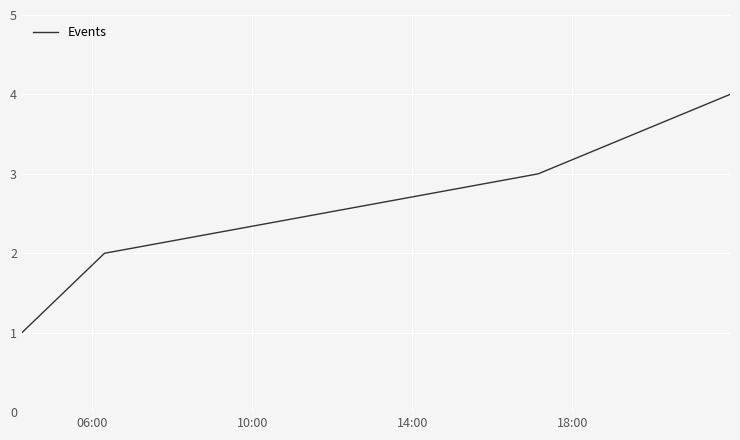

True or false: there are more than 0 points higher than both neighbors.

False